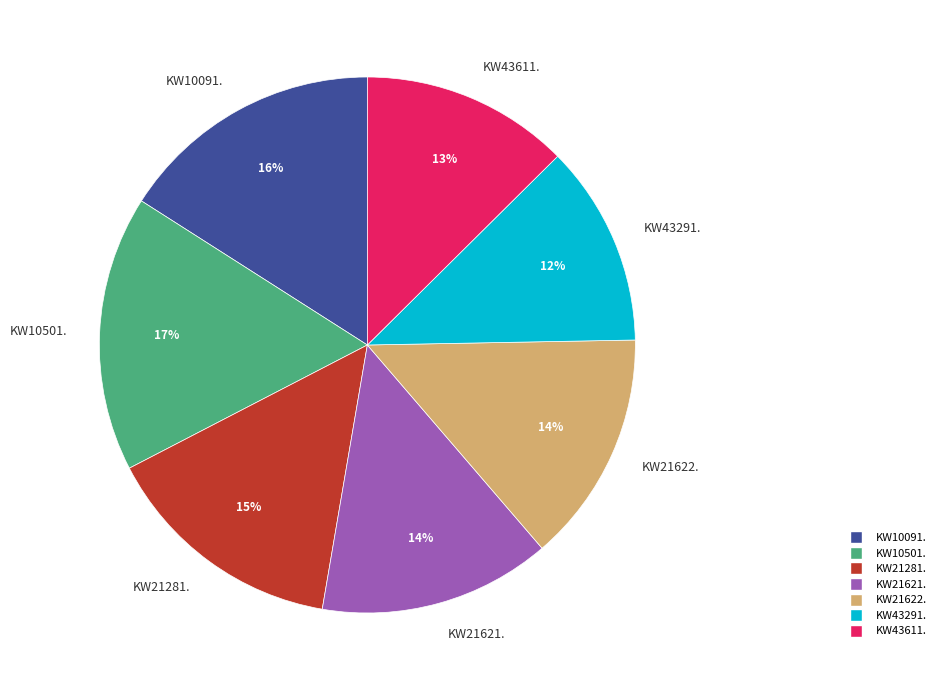

Does KW43611. represent more than half of the total?

No